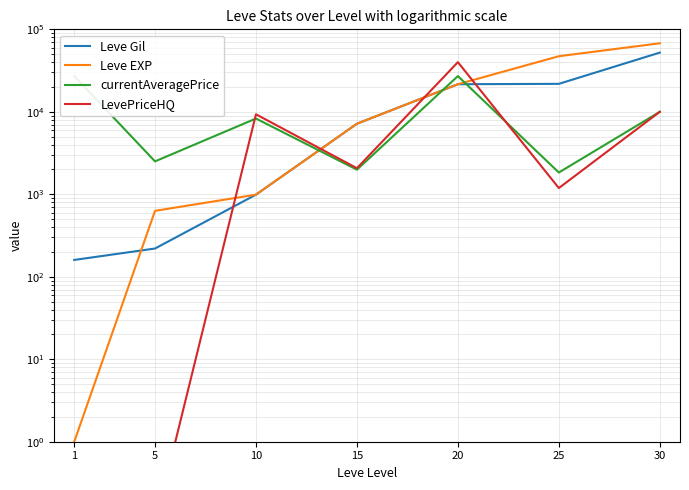

At which category is the sum across all series the highest?

30